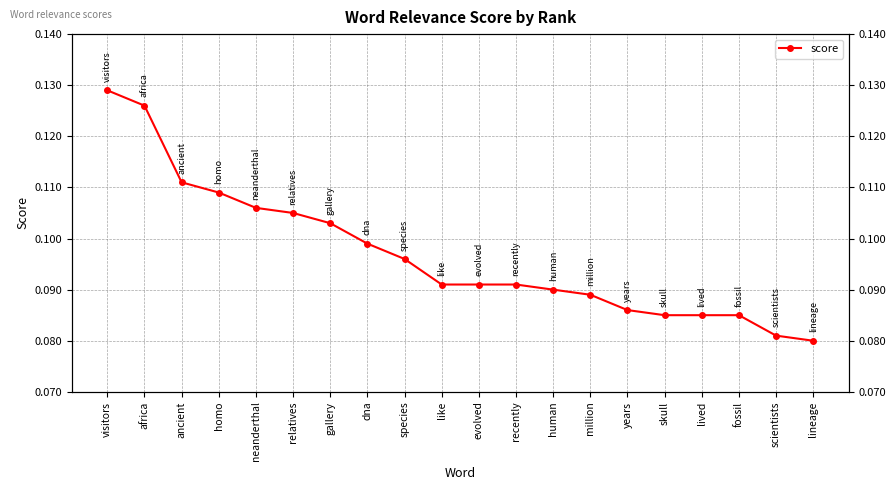

What is the label of the 15th point from the left?

years